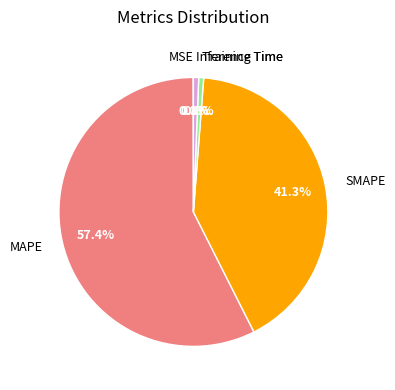

What is the largest slice in the pie chart?

MAPE